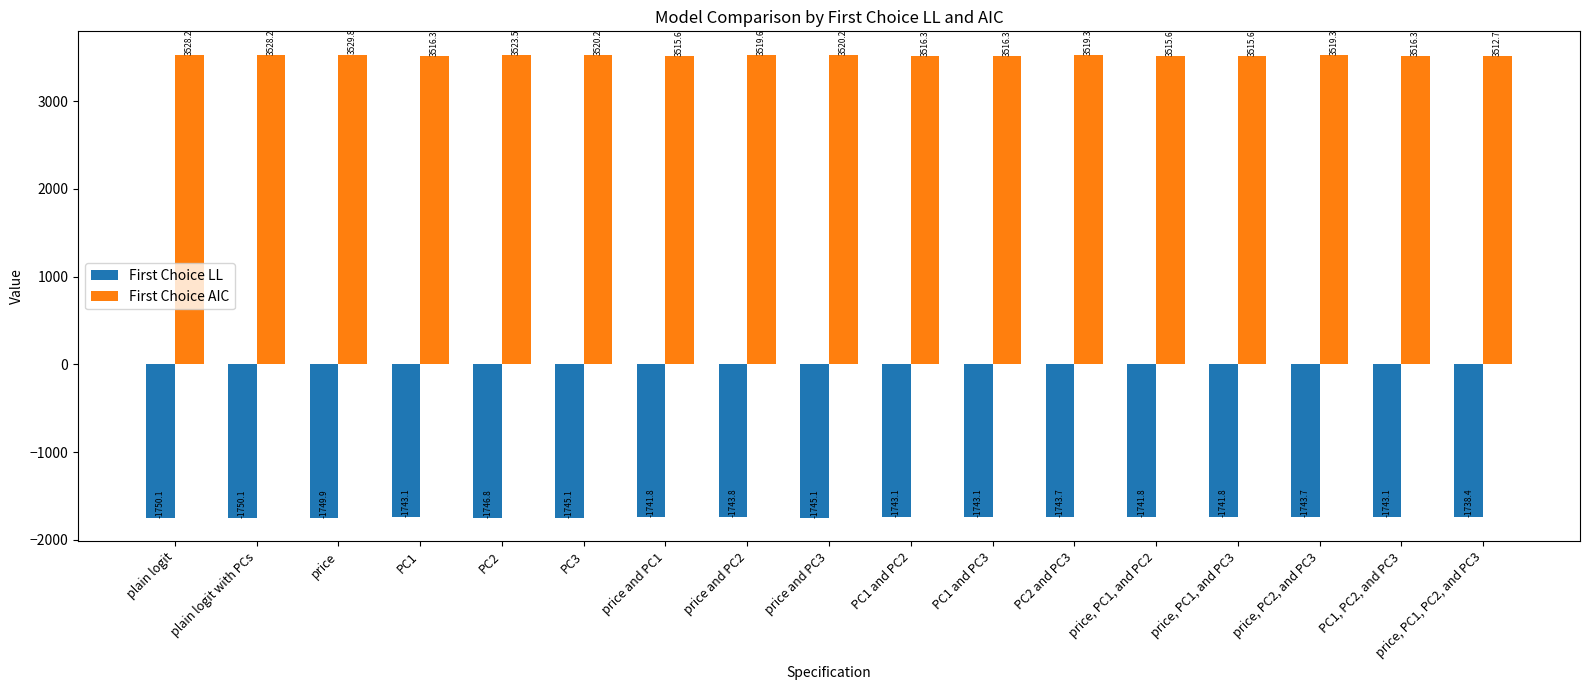

Does the chart contain stacked bars?

No